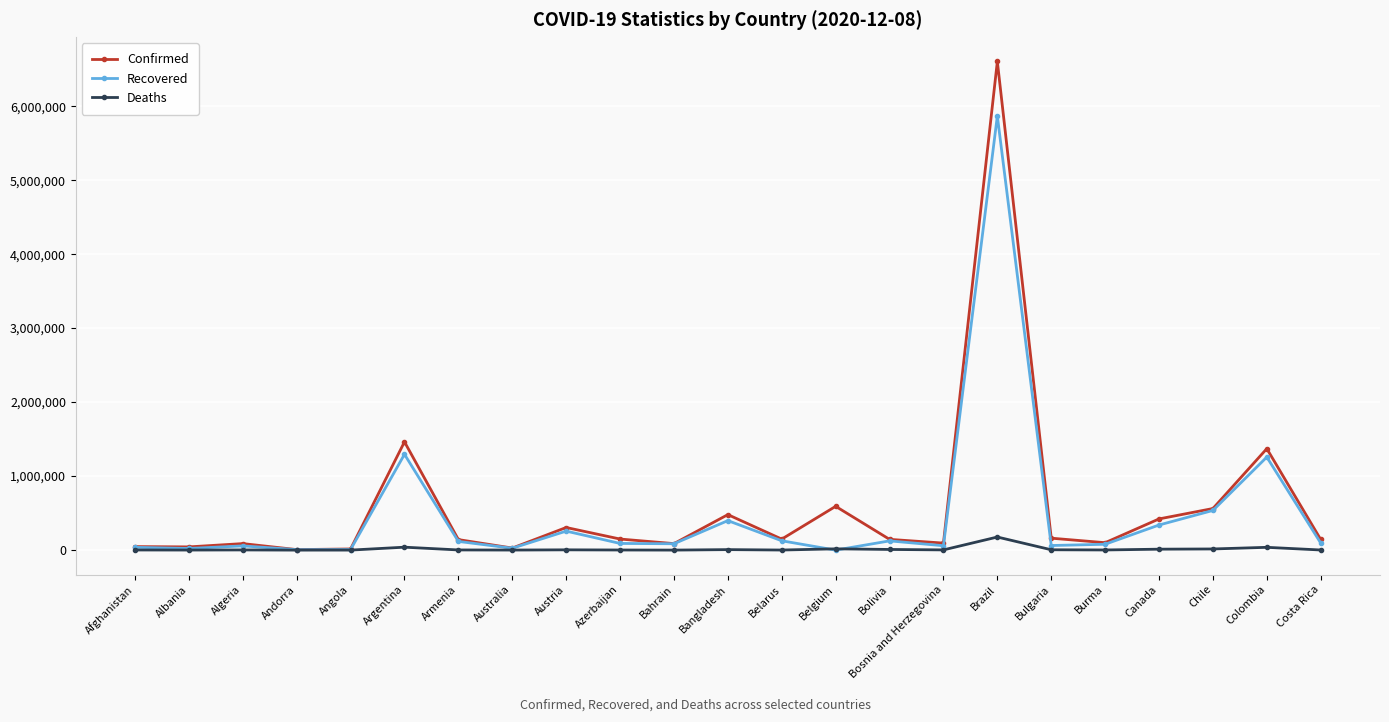

Rank the series by their maximum value, from highest to lowest.

Confirmed, Recovered, Deaths